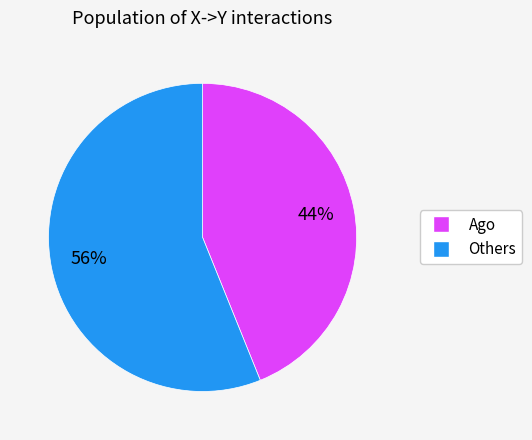

To the nearest percent, what is the difference between the largest and smallest slice percentages?

12%